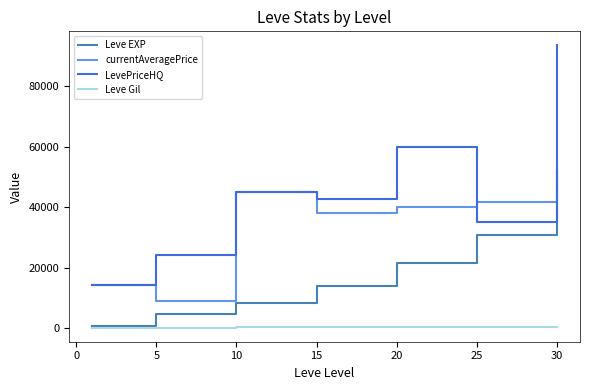

How many series are shown in this chart?

4